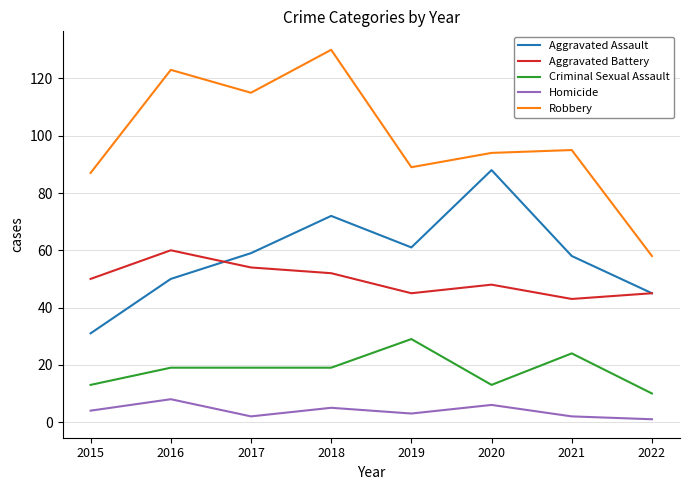

Reading right to left, extract all data points from this chart.

Aggravated Assault: 45	58	88	61	72	59	50	31
Aggravated Battery: 45	43	48	45	52	54	60	50
Criminal Sexual Assault: 10	24	13	29	19	19	19	13
Homicide: 1	2	6	3	5	2	8	4
Robbery: 58	95	94	89	130	115	123	87